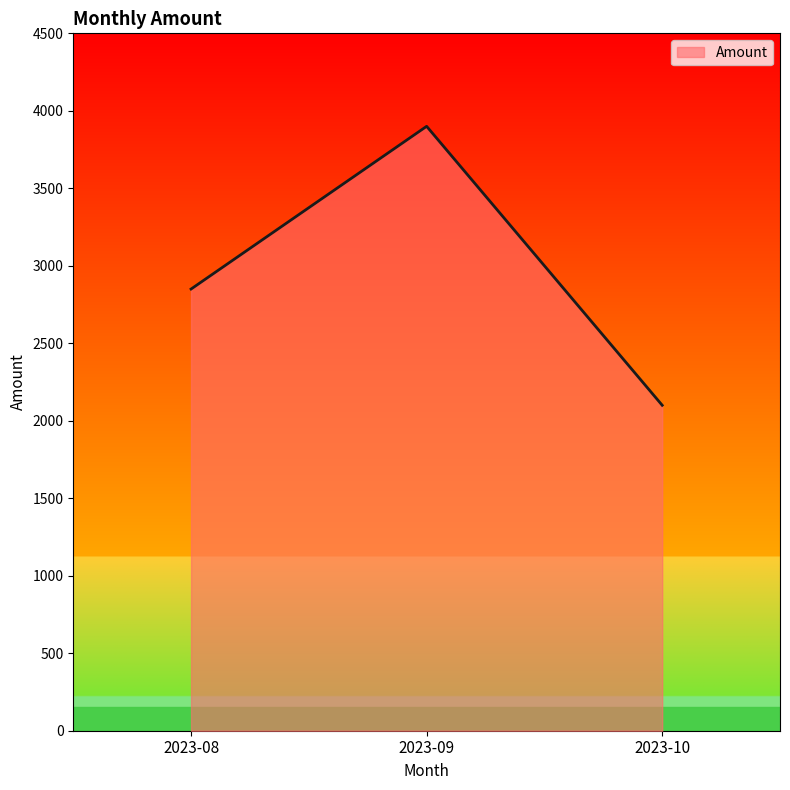

Rank the categories by value from highest to lowest.

2023-09, 2023-08, 2023-10